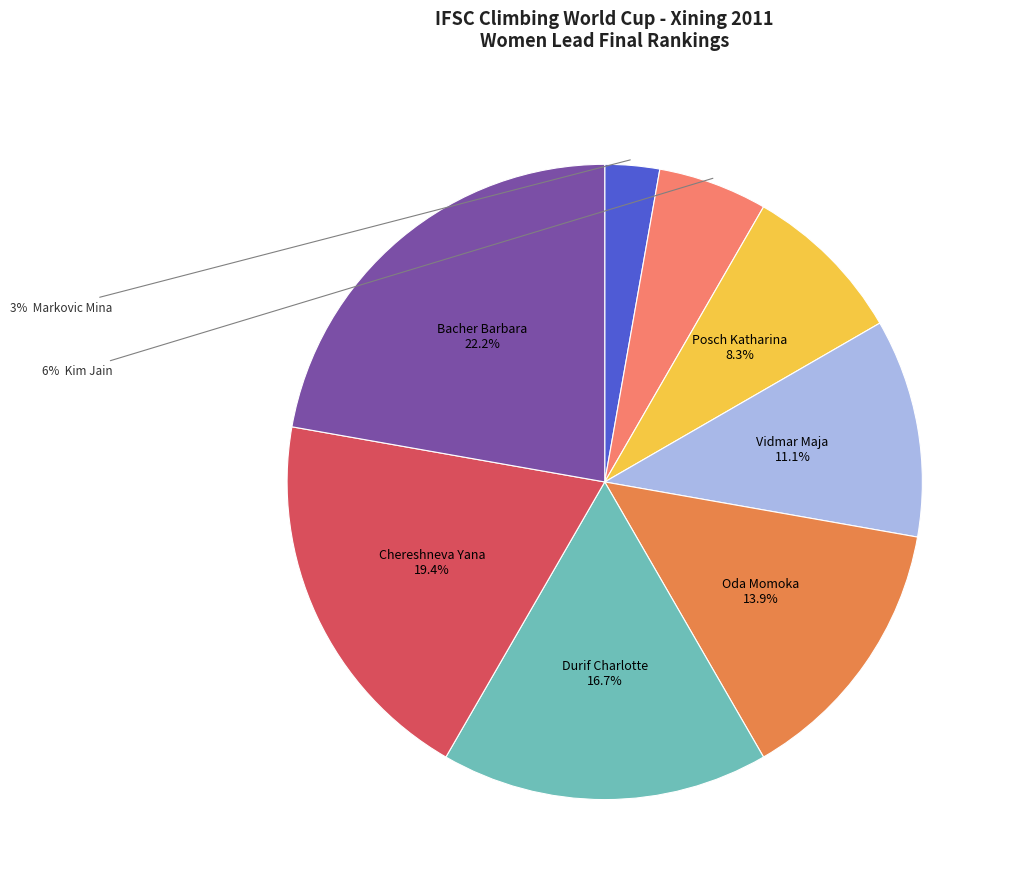

Is there a majority slice in this chart?

No